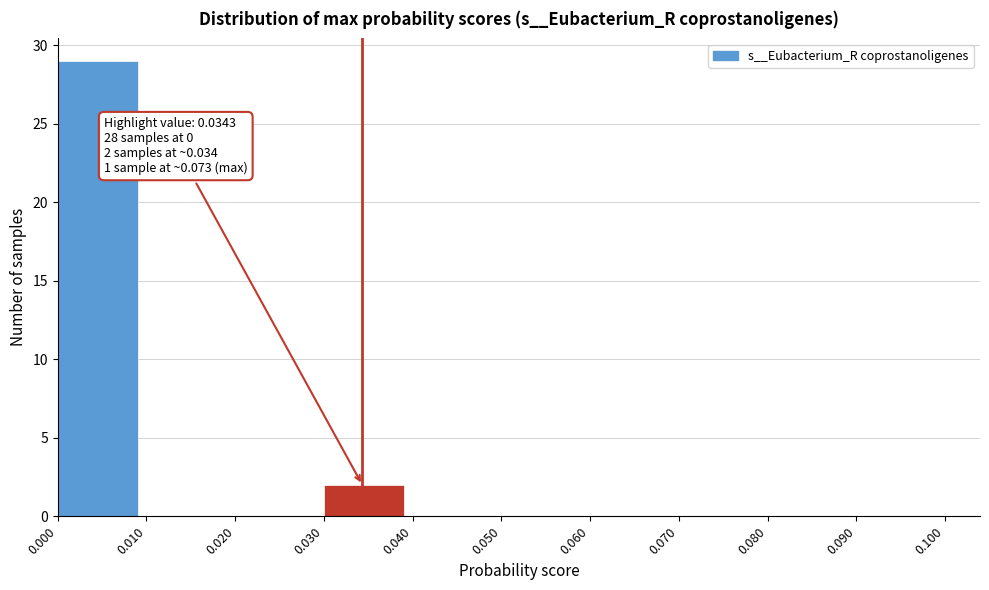

Which range on the x-axis has the tallest bar?

0.000 to 0.010